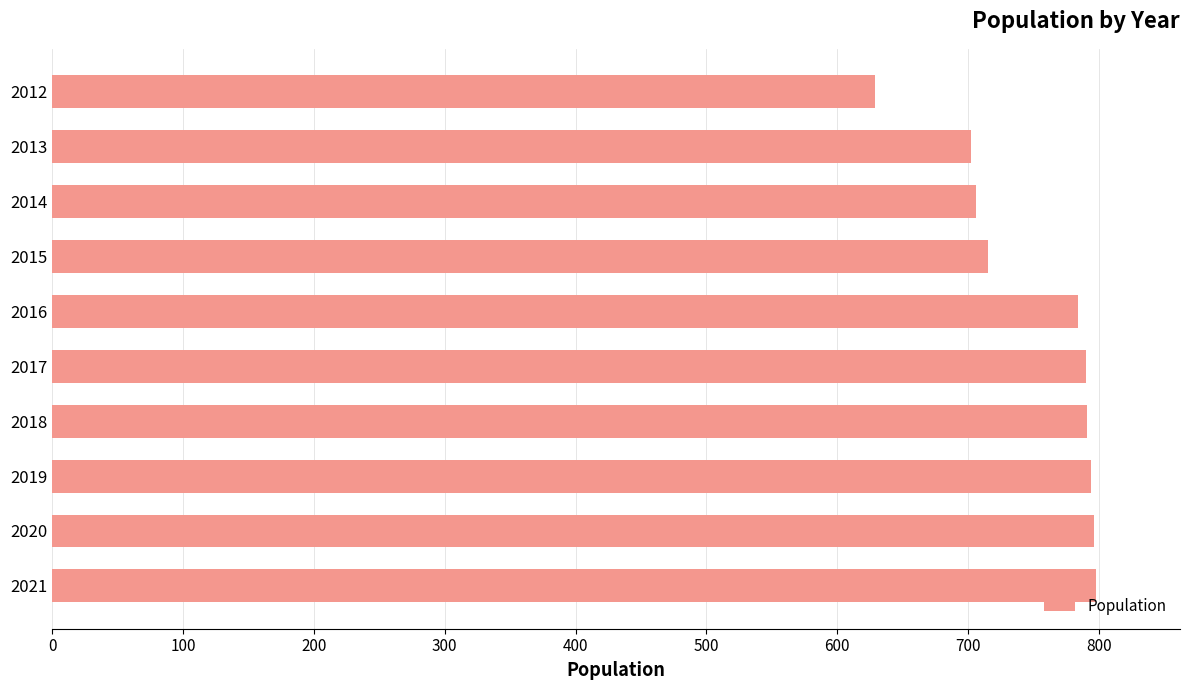

The value at 2013 is 702. True or false?

True